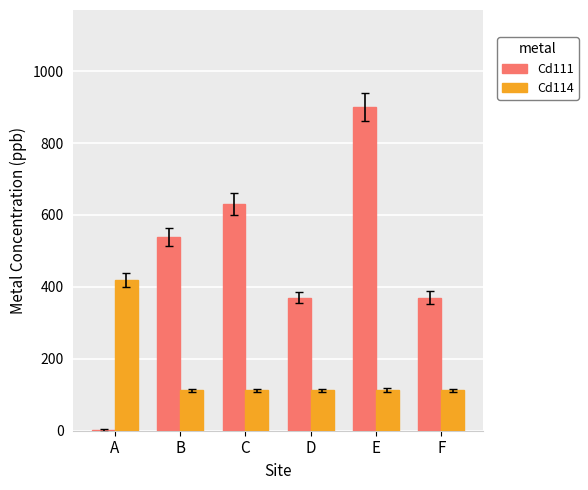

At which category is the sum across all series the highest?

E